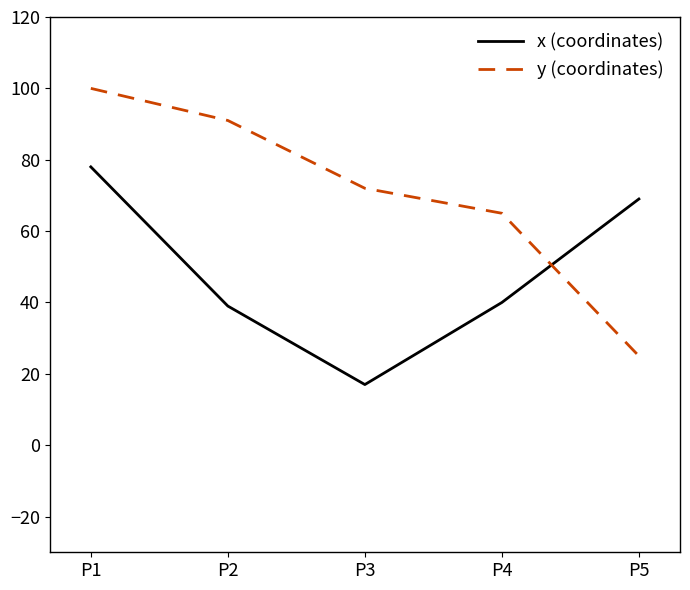

At which label is y (coordinates) closest to 62?

P4